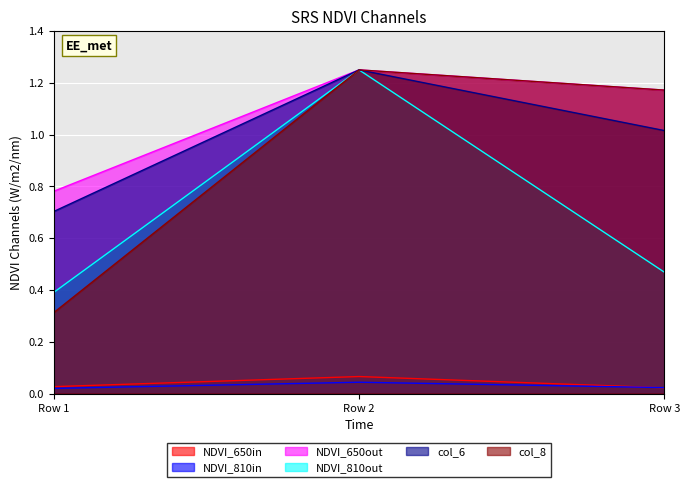

Count the col_8 values in the range 0 to 1.

1